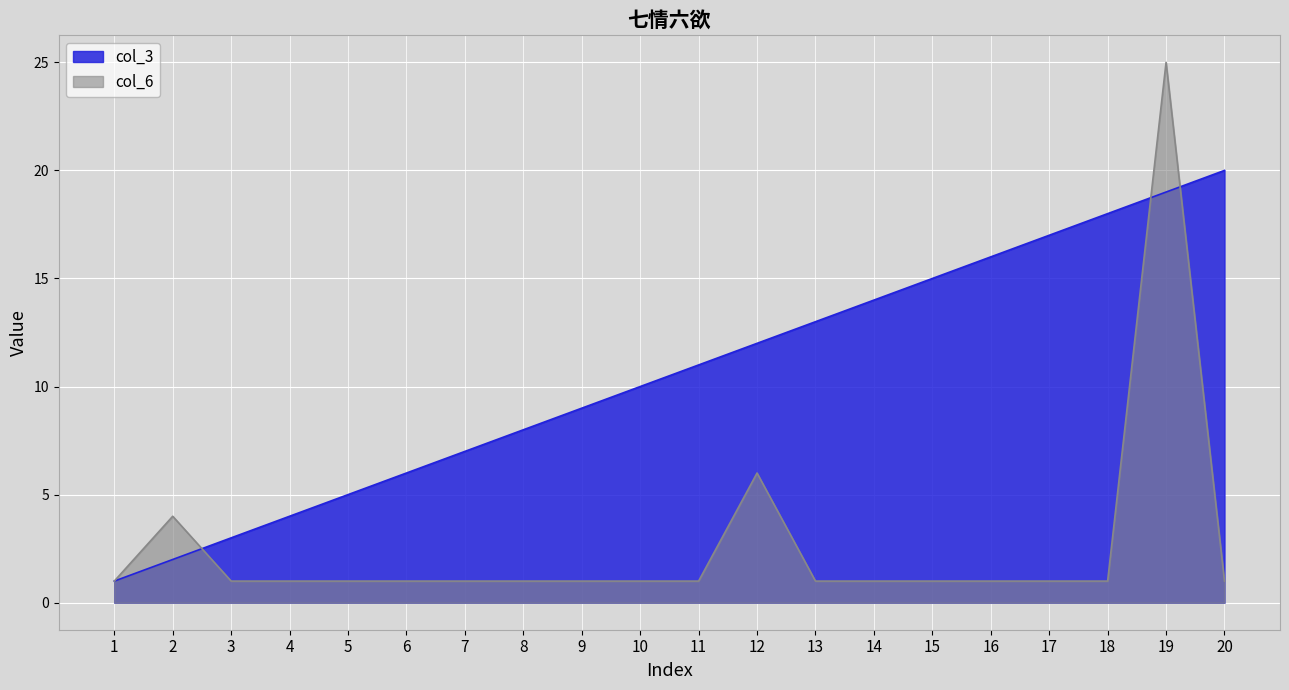

Is it true that col_3 equals 12 at 12?

True